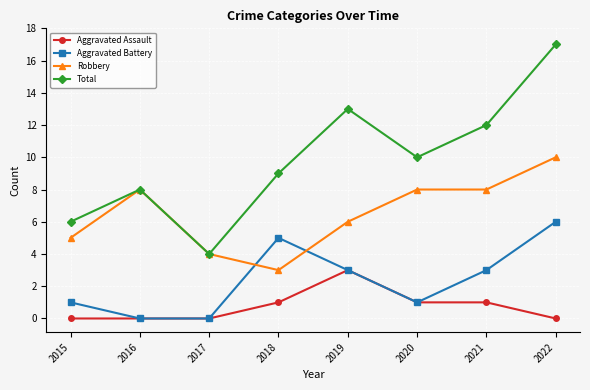

What is the total value across all series at 2015?

12